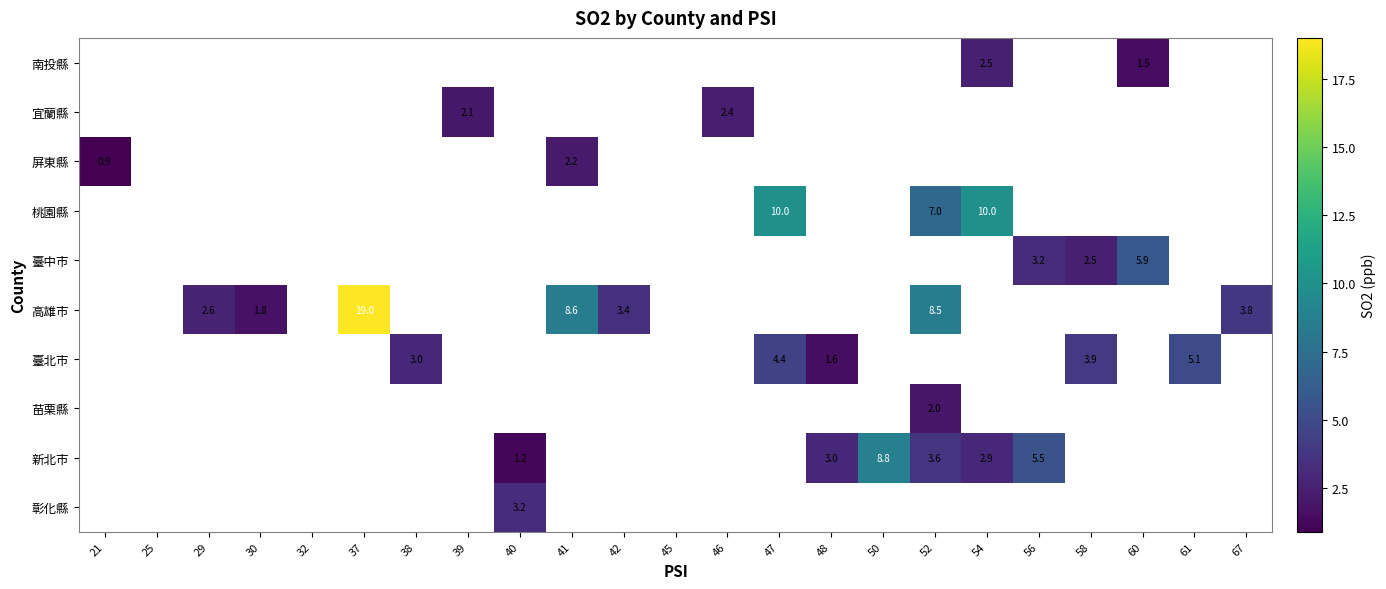

The 桃園縣 series shows 7.0 at 52. True or false?

True